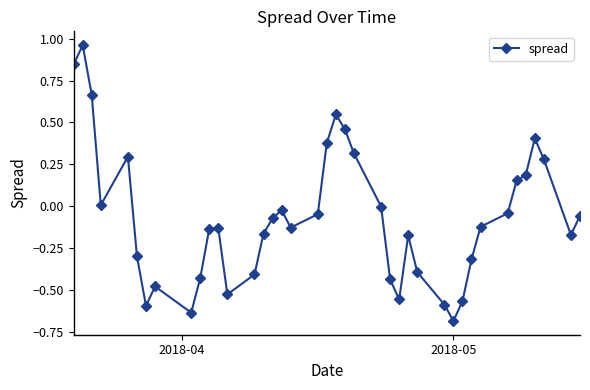

True or false: there are more than 2 points higher than both neighbors.

True